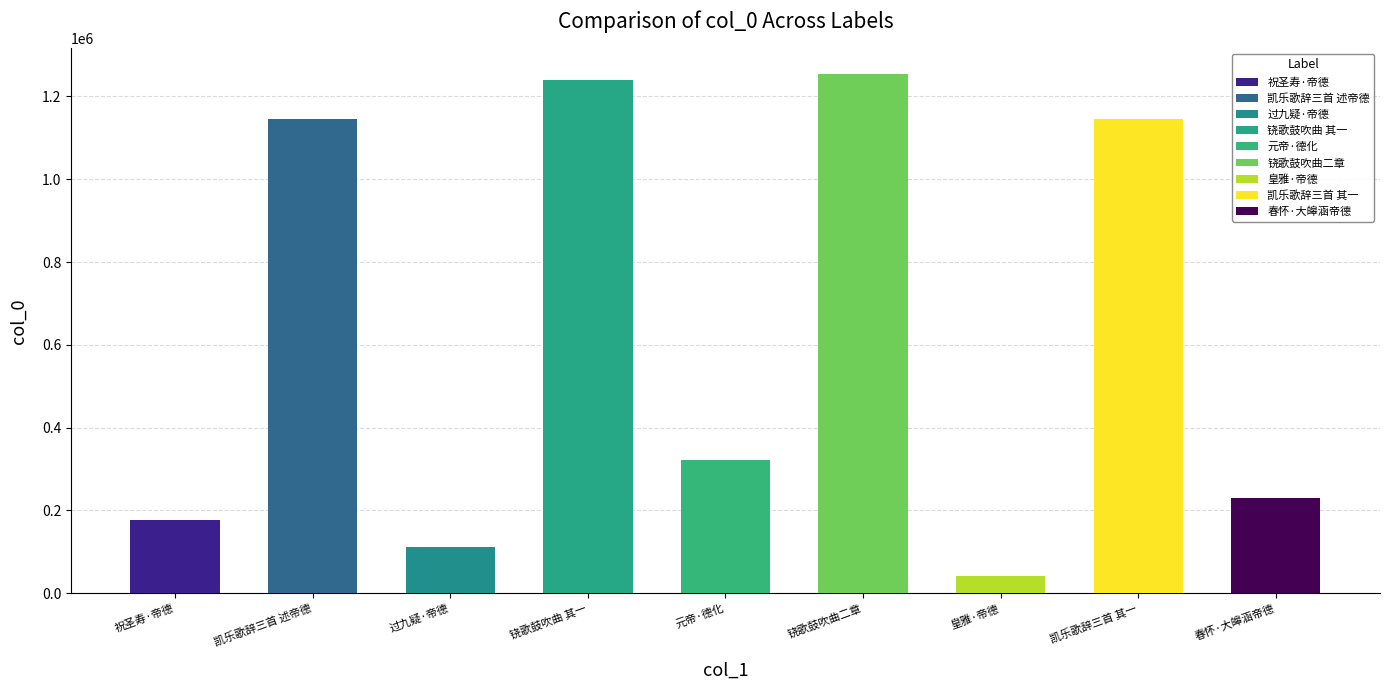

What is the ratio of the value at 祝圣寿·帝德由来动百神 to the value at 皇雅·帝德实广运?

4.4